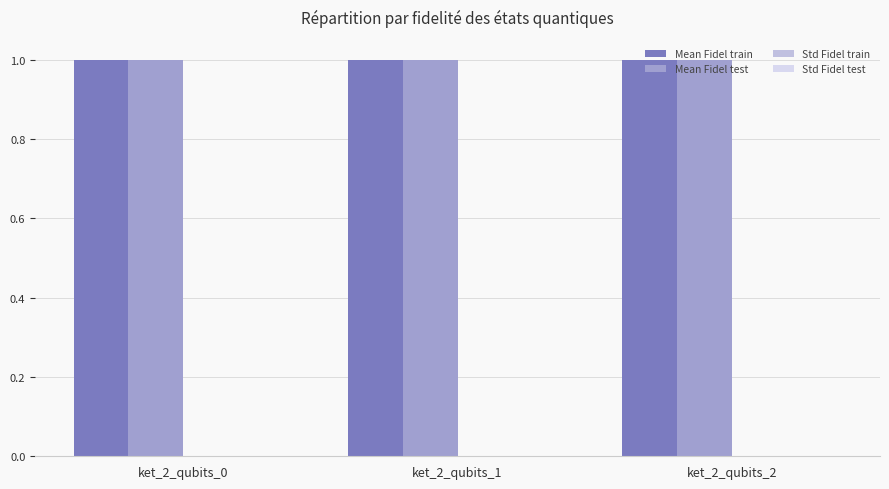

Reading left to right, what are all the values shown in this chart?

Mean Fidel train: 1.0	1.0	1.0
Mean Fidel test: 1.0	1.0	1.0
Std Fidel train: 0.0	0.0	0.0
Std Fidel test: 0.0	0.0	0.0